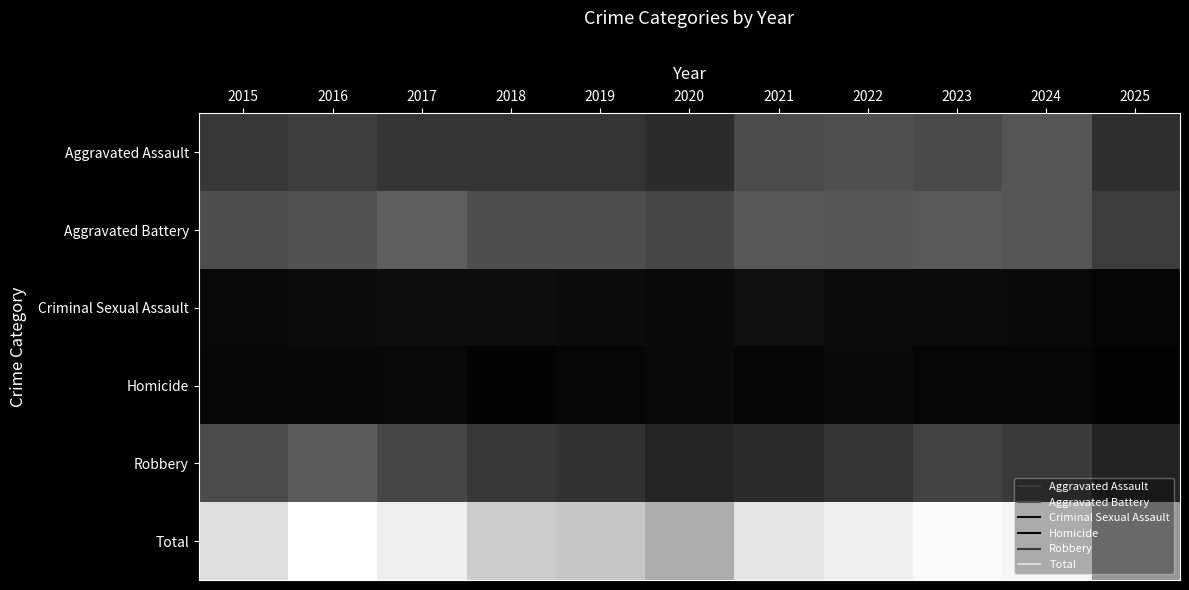

Reading left to right, transcribe all the data shown in this chart.

Aggravated Assault: 2015=132	2016=149	2017=126	2018=124	2019=124	2020=108	2021=179	2022=190	2023=176	2024=203	2025=111
Aggravated Battery: 2015=183	2016=193	2017=226	2018=184	2019=184	2020=168	2021=208	2022=205	2023=214	2024=203	2025=143
Criminal Sexual Assault: 2015=21	2016=28	2017=31	2018=35	2019=30	2020=25	2021=39	2022=27	2023=27	2024=26	2025=14
Homicide: 2015=15	2016=18	2017=20	2018=8	2019=16	2020=22	2021=12	2022=24	2023=16	2024=15	2025=7
Robbery: 2015=180	2016=220	2017=166	2018=134	2019=120	2020=87	2021=108	2022=123	2023=161	2024=138	2025=84
Total: 2015=531	2016=608	2017=569	2018=485	2019=474	2020=410	2021=546	2022=569	2023=594	2024=585	2025=359